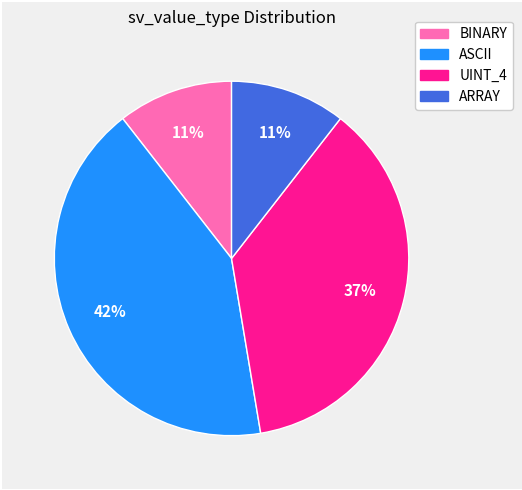

Count the number of slices in the pie.

4